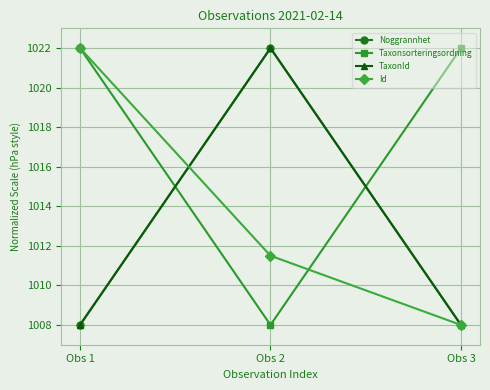

Does the chart have visible grid lines?

Yes